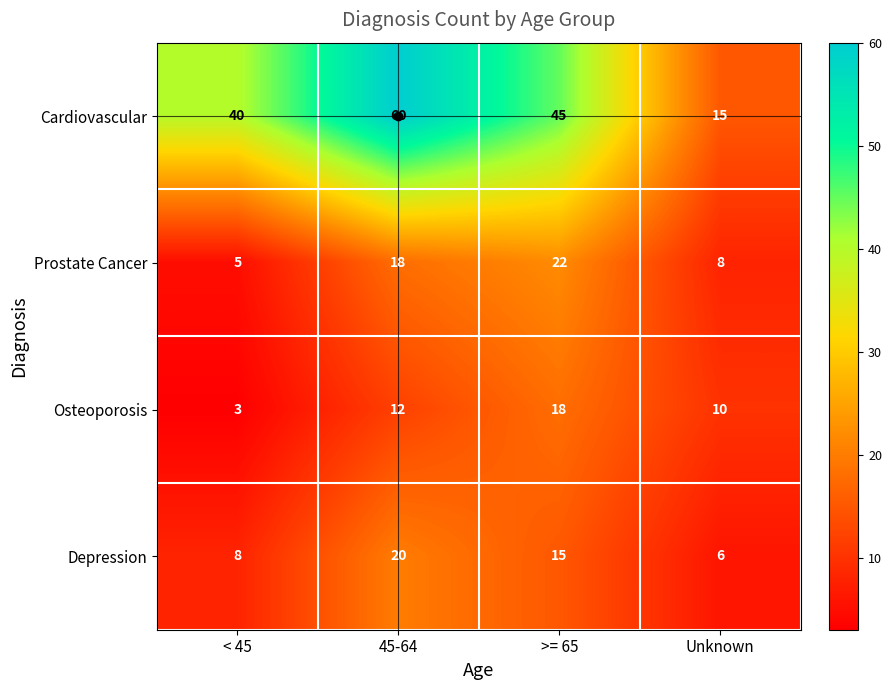

Which series changed the most between < 45 and >= 65?

Prostate Cancer